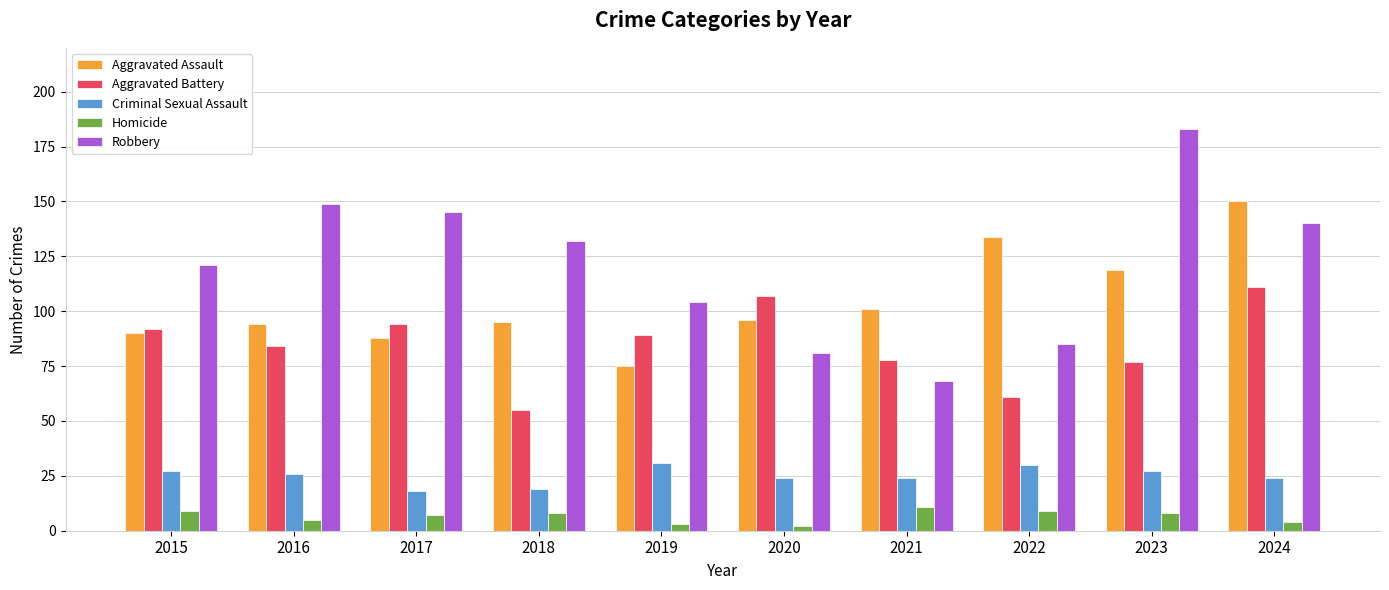

Between 2017 and 2020, which series saw the biggest shift?

Robbery